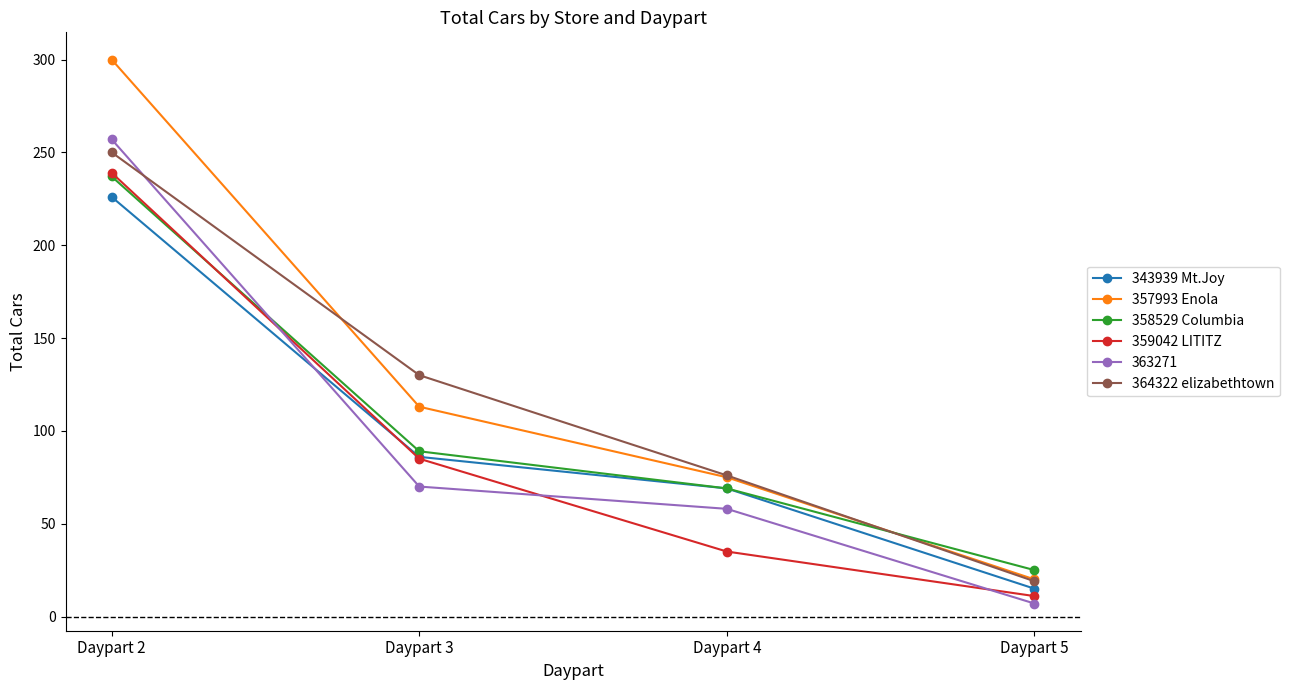

How many 357993 Enola values are between 75 and 300?

3